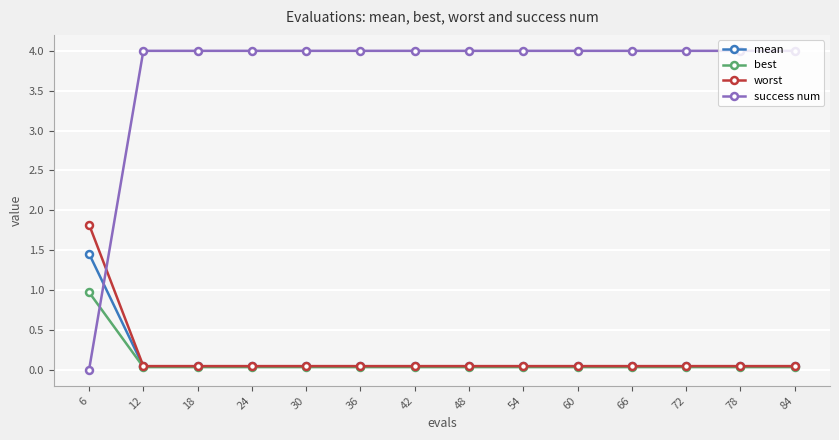

At how many categories does at least one series exceed 3?

13